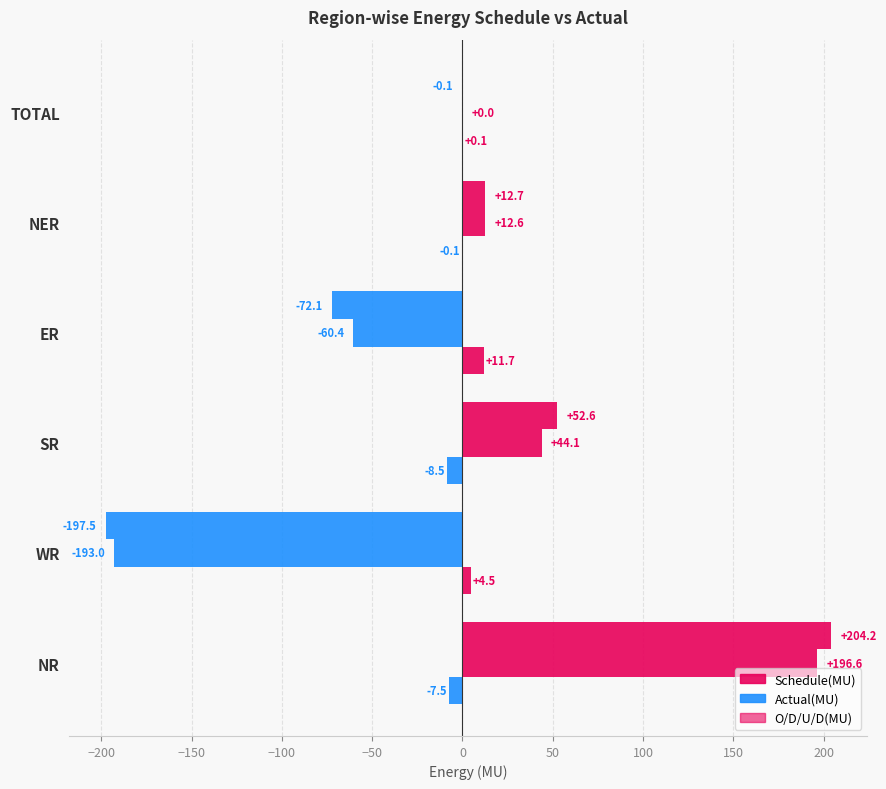

Count the number of data series in this chart.

3